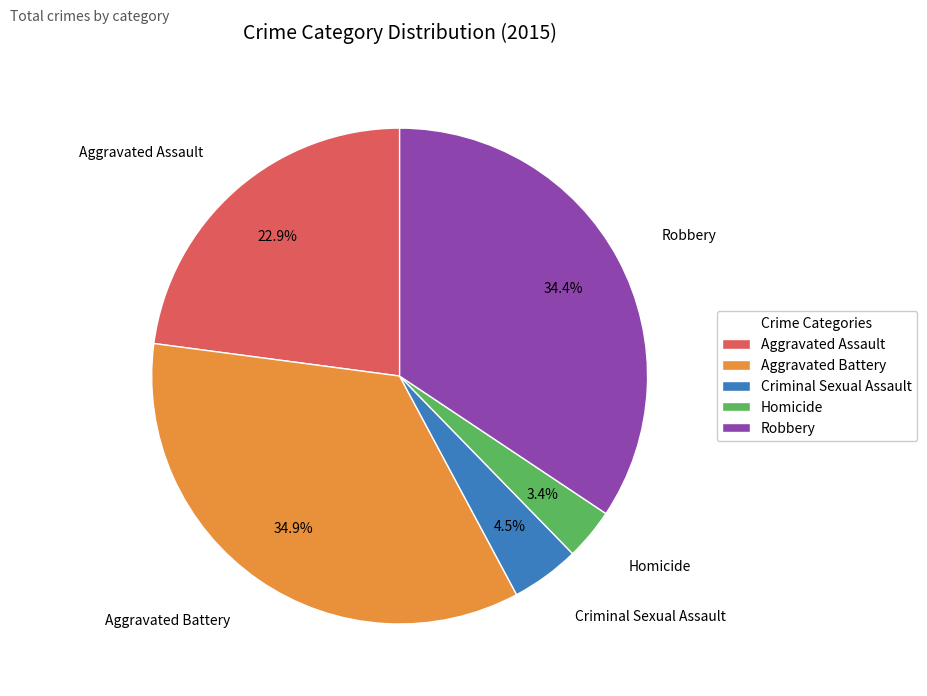

Which category has the biggest portion of the pie?

Aggravated Battery